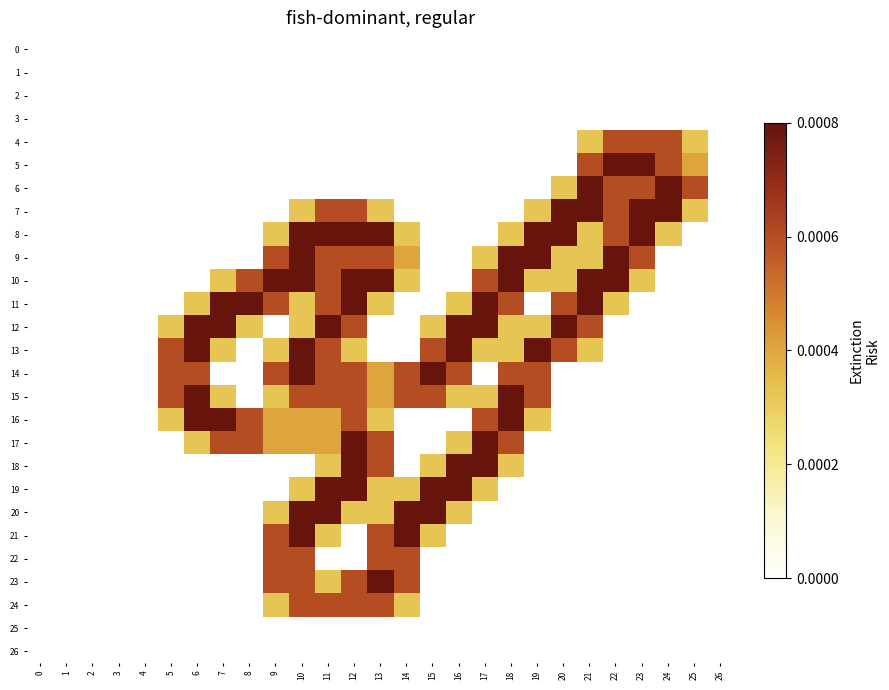

Which has a higher value, 11 or 17?

11